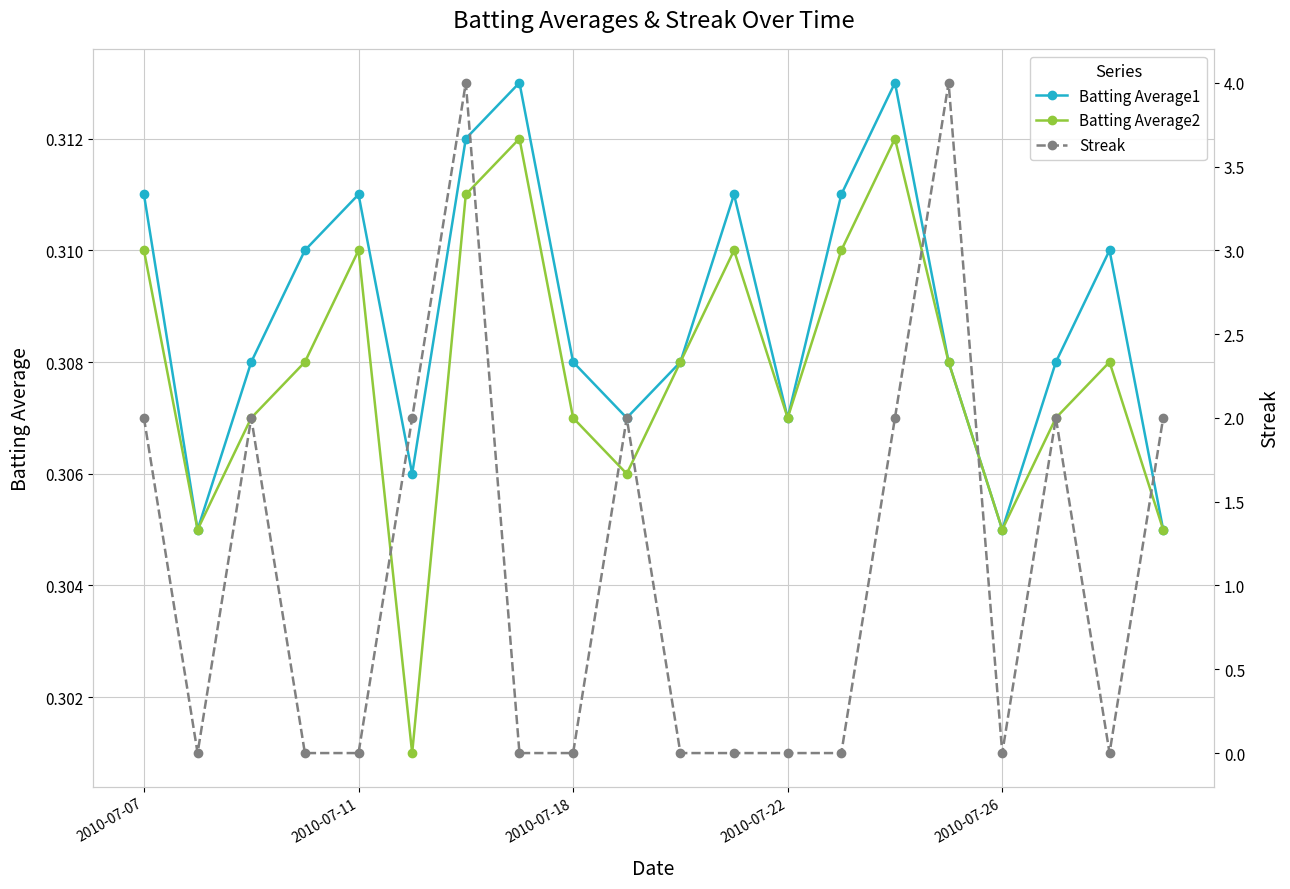

What is the average value of the Batting Average2 series?

0.3